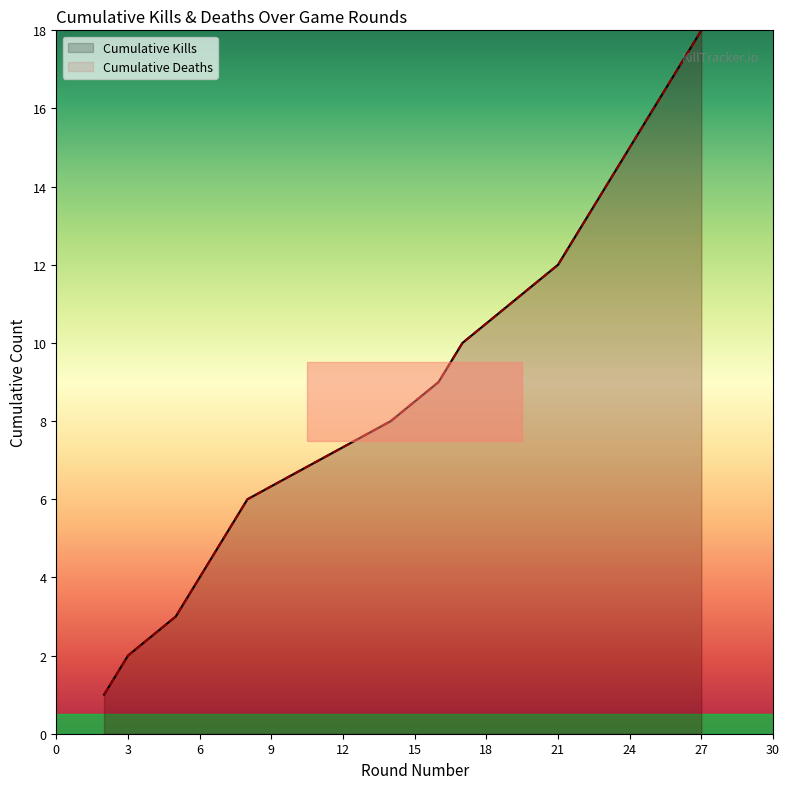

True or false: Cumulative Deaths and Cumulative Kills intersect in this chart.

False